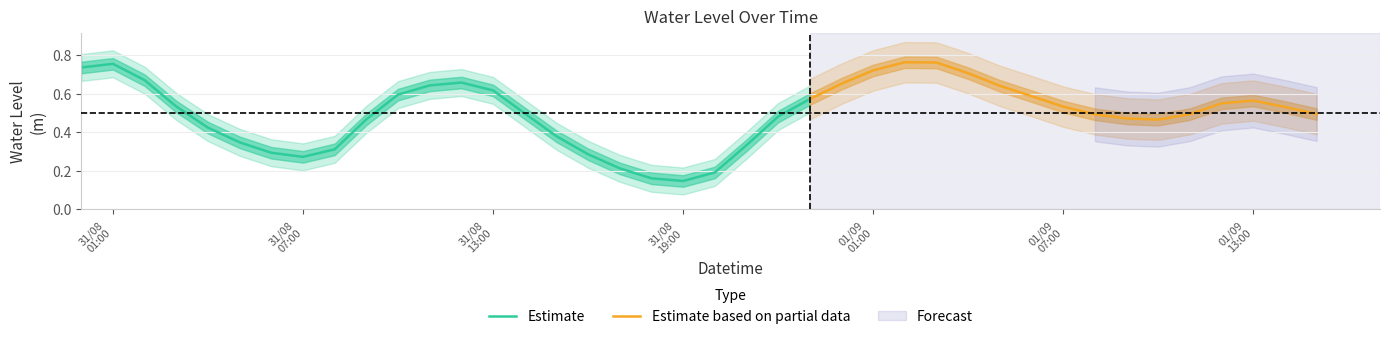

True or false: the data shows 0.5 at 2025-09-01 08:00:00.

True